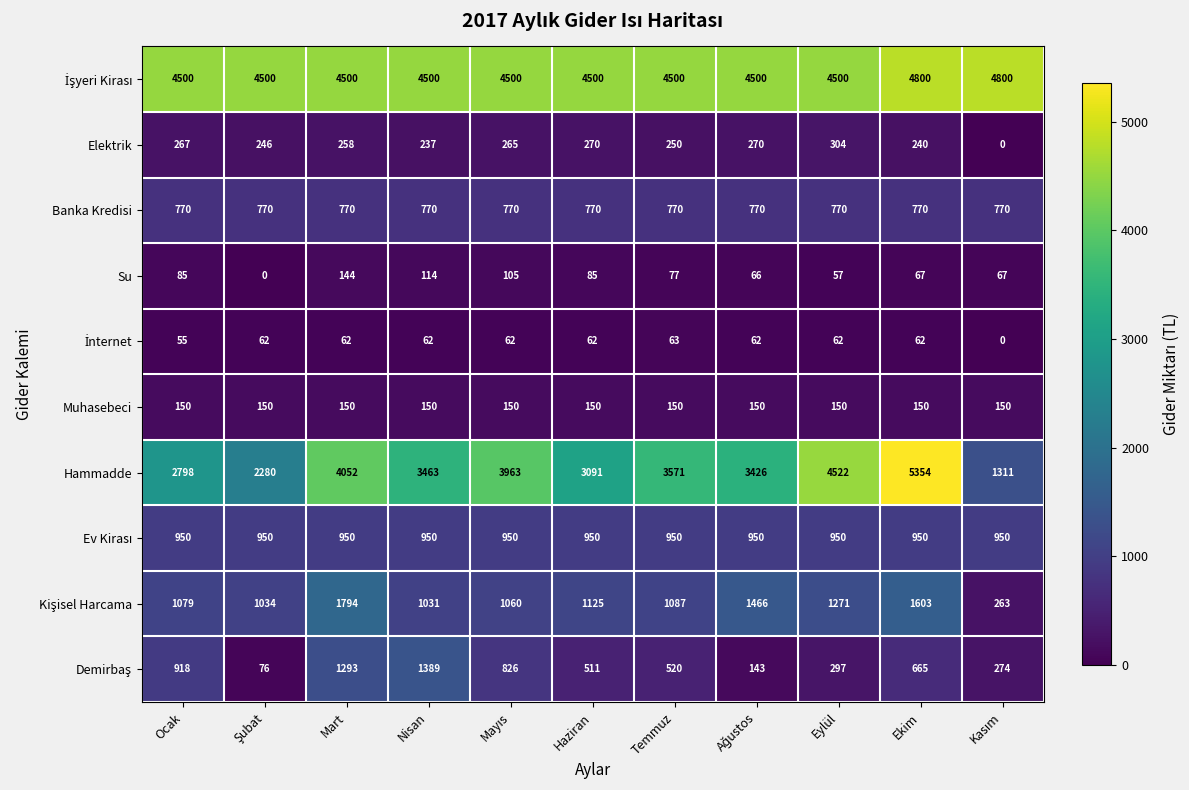

The Hammadde series shows 2798 at Ocak. True or false?

True